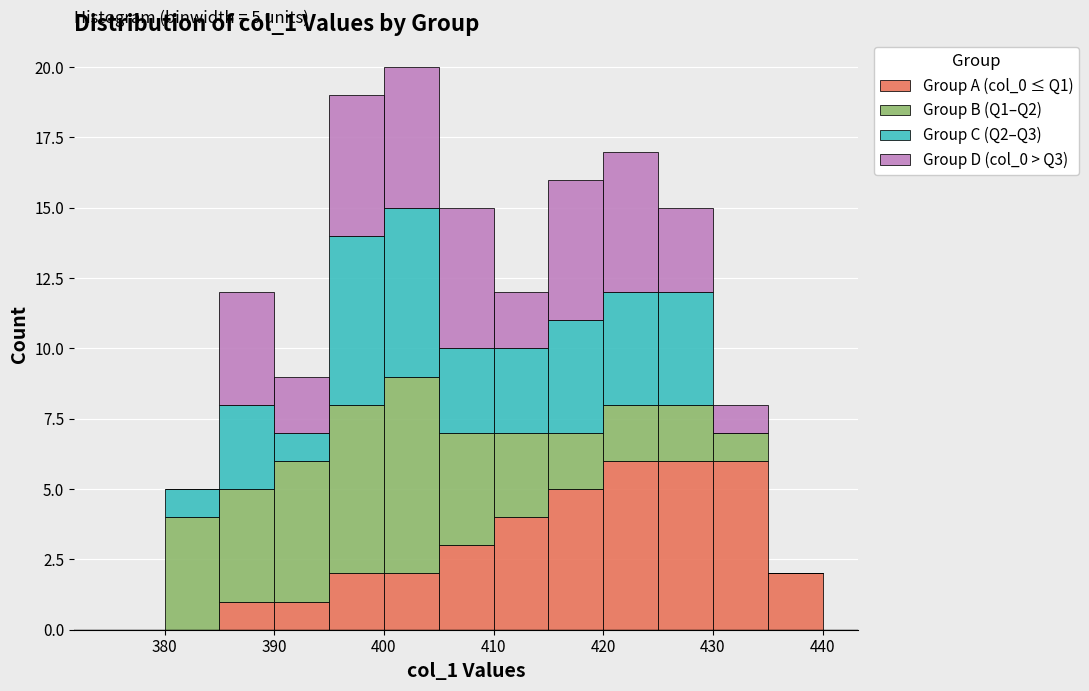

Which range on the x-axis has the tallest stacked bar (by total height)?

400 to 405